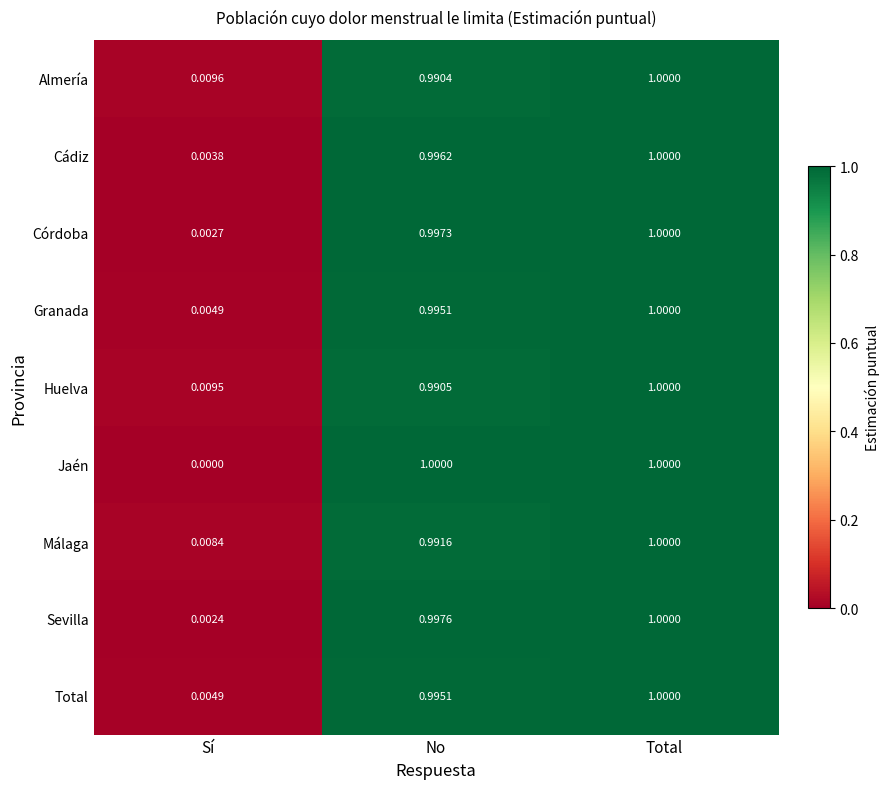

Rank the categories by Almería value from lowest to highest.

Sí, No, Total